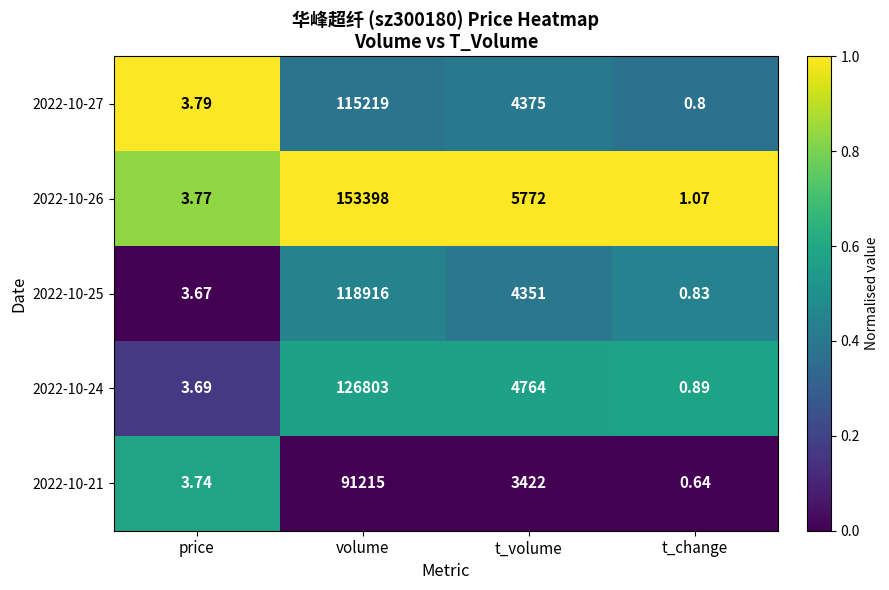

At which label does 2022-10-27 first exceed 4375?

volume